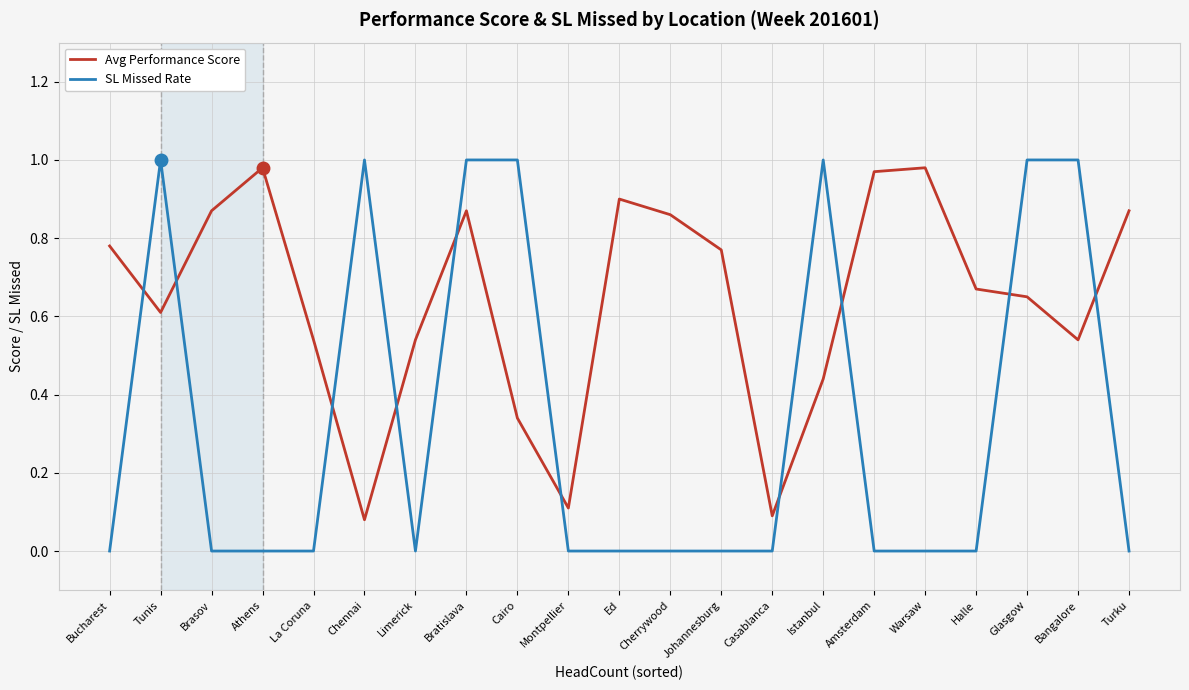

At which category is the sum across all series the highest?

Bratislava